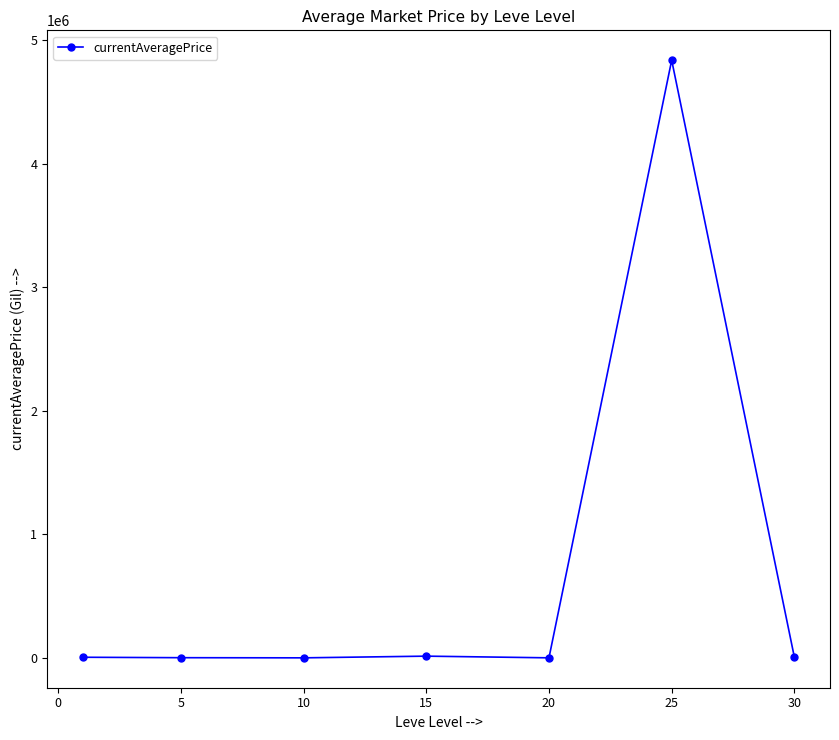

What is the sum of all values?

4868369.8